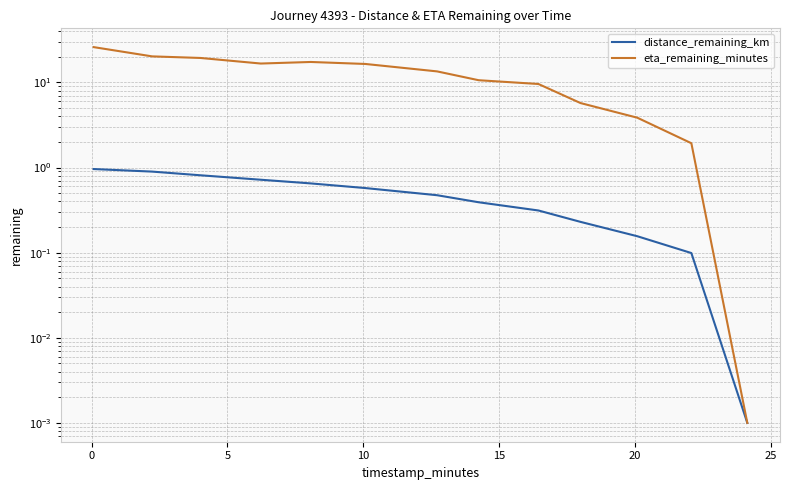

What is the average value of the eta_remaining_minutes series?

12.4